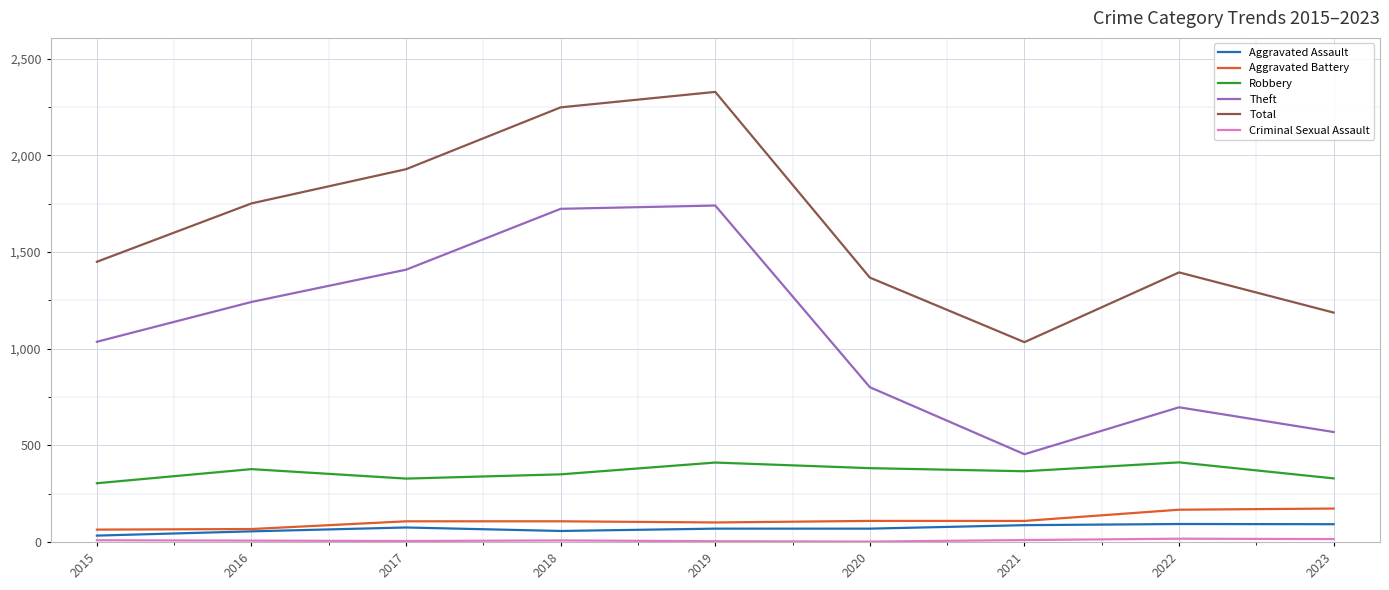

What is the minimum value for Robbery?

304